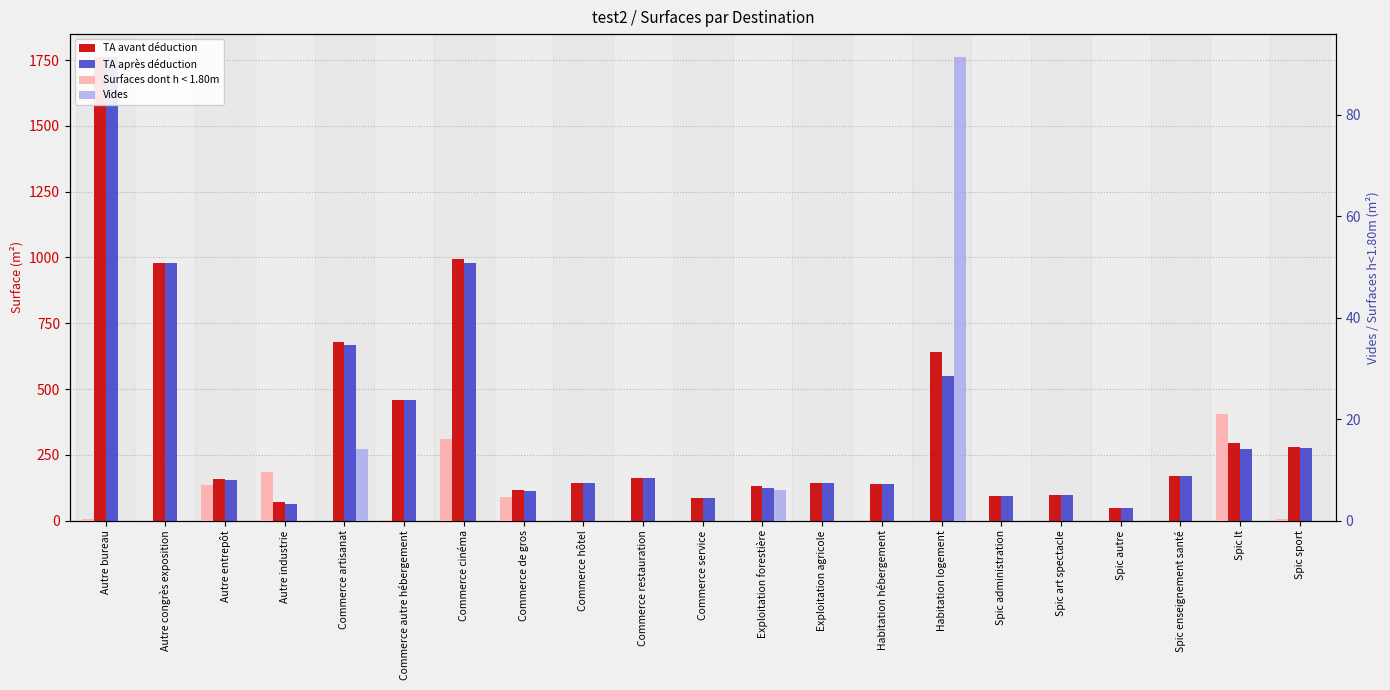

At Spic sport, list the series in order from smallest to largest.

Vides, Surfaces dont h < 1.80m, TA après déduction, TA avant déduction